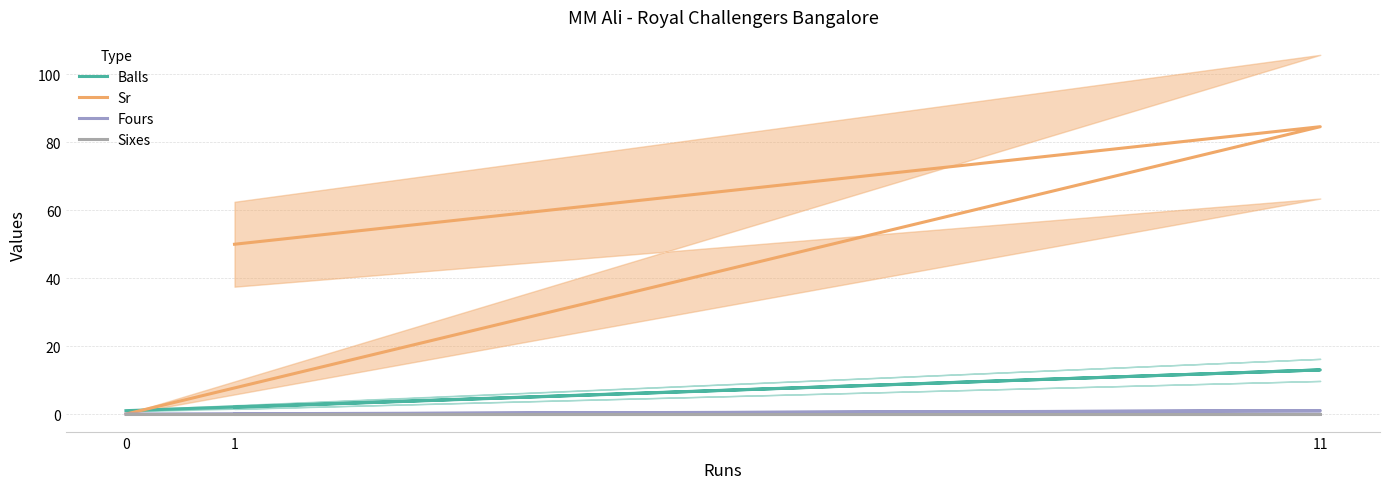

Count the number of data series in this chart.

4